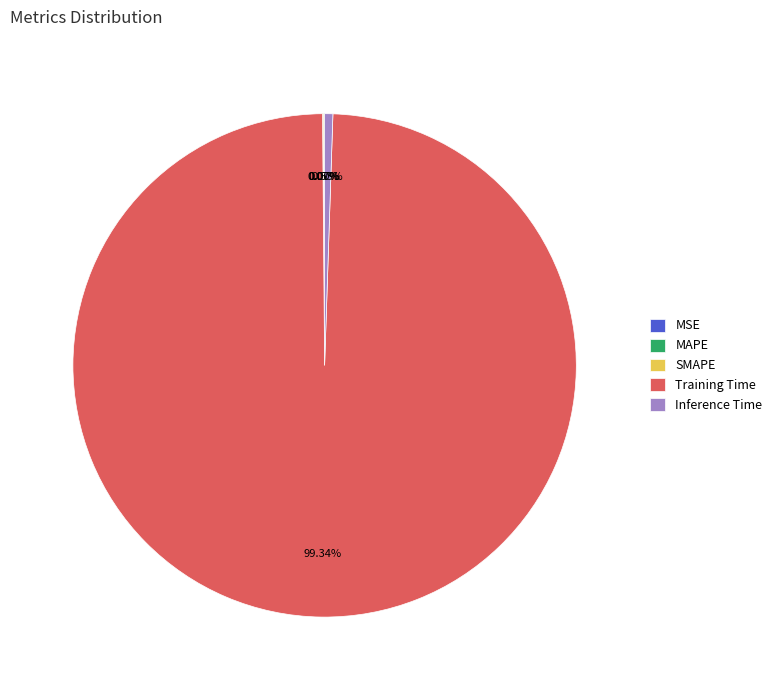

Which slice is the largest?

Training Time